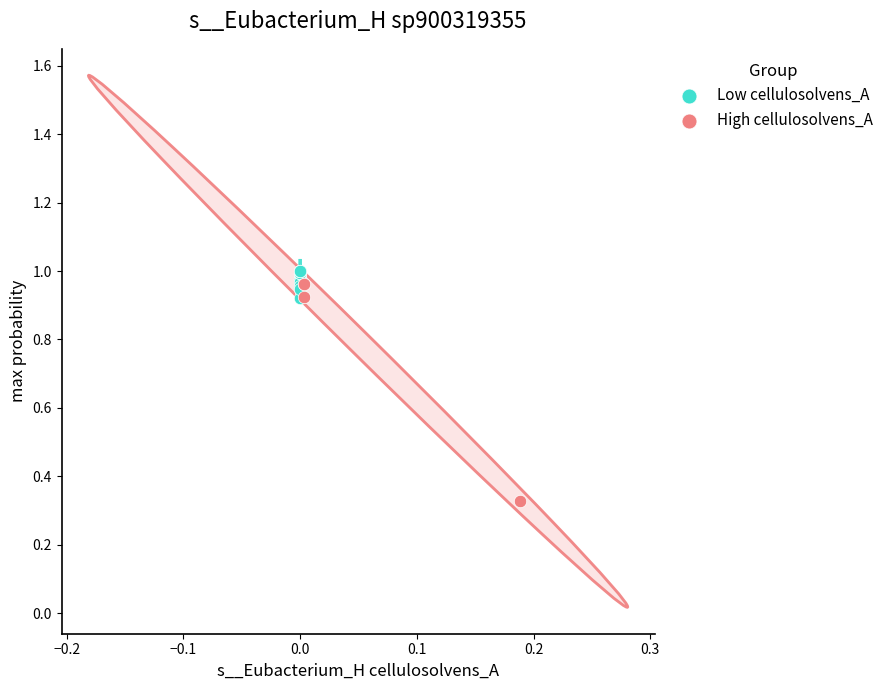

Which series reaches the minimum Y coordinate?

High cellulosolvens_A